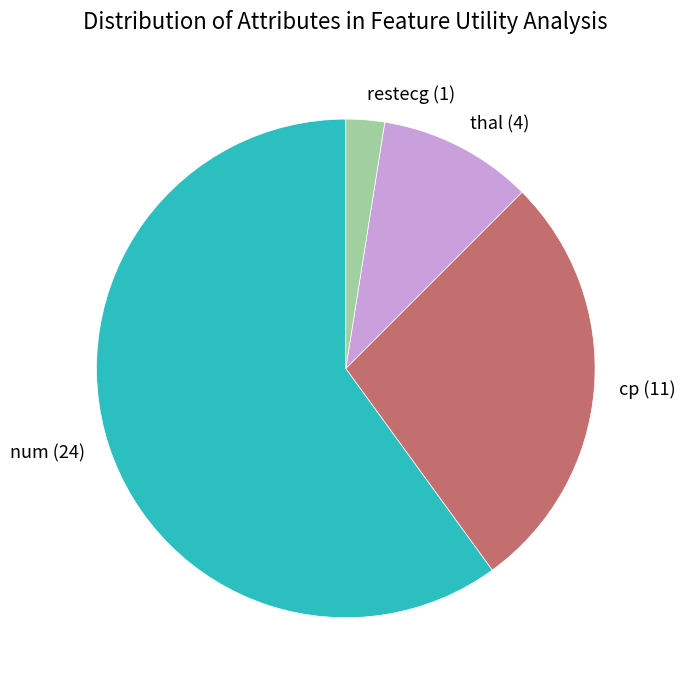

Do num (24) and thal (4) together represent more than half of the pie?

Yes